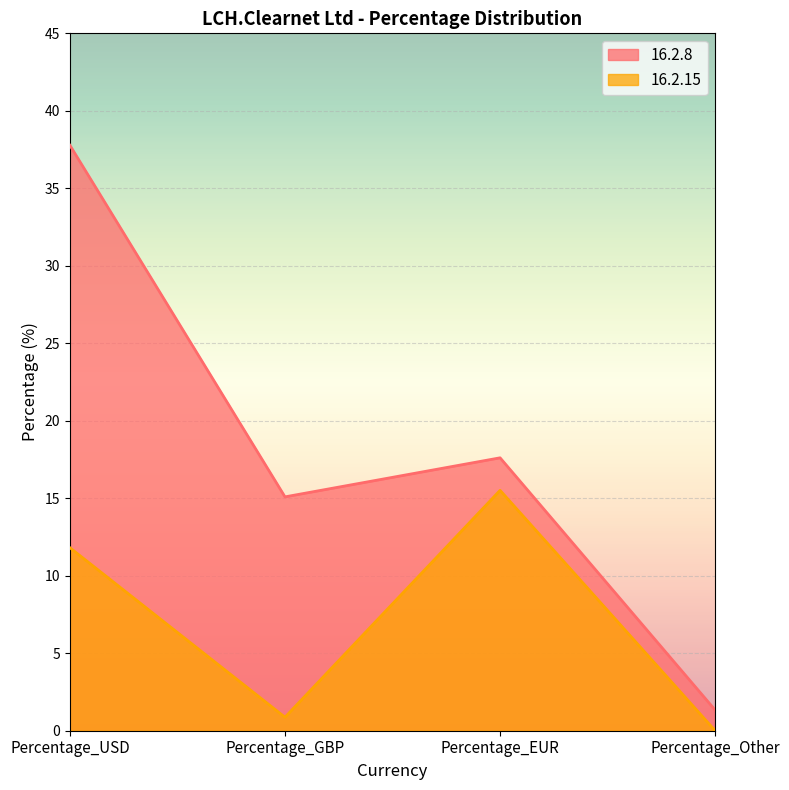

What is the label of the 3rd point from the left?

Percentage_EUR